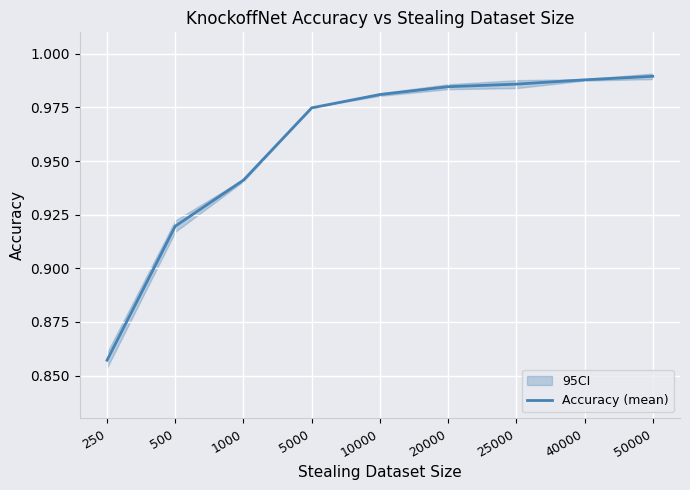

The value at 25000 is 1.5. True or false?

False